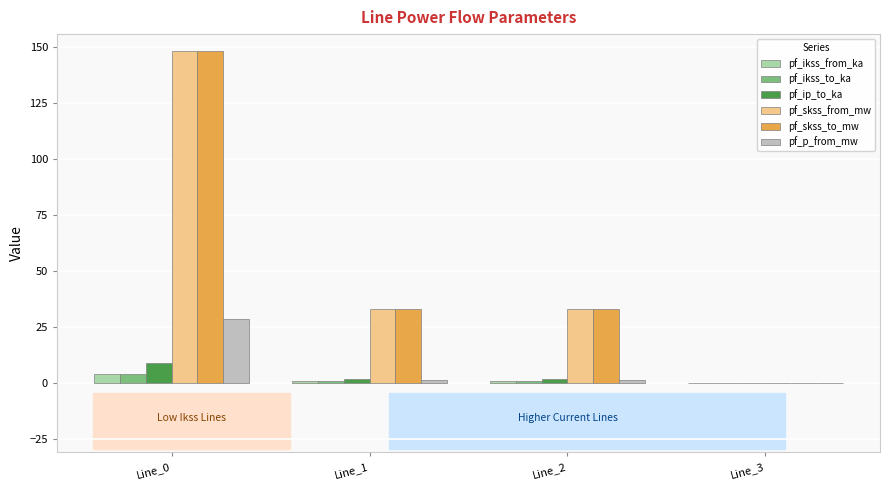

What are all the series names shown in the legend?

pf_ikss_from_ka, pf_ikss_to_ka, pf_ip_to_ka, pf_skss_from_mw, pf_skss_to_mw, pf_p_from_mw